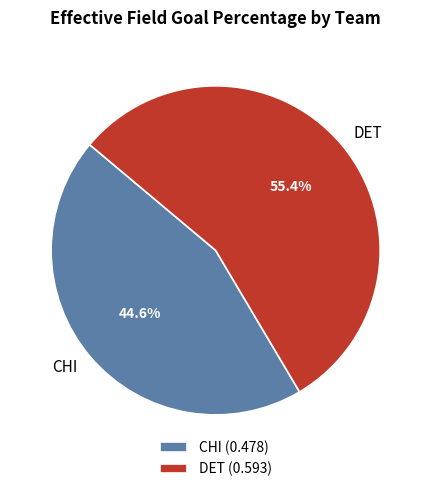

Between DET and CHI, which is larger?

DET